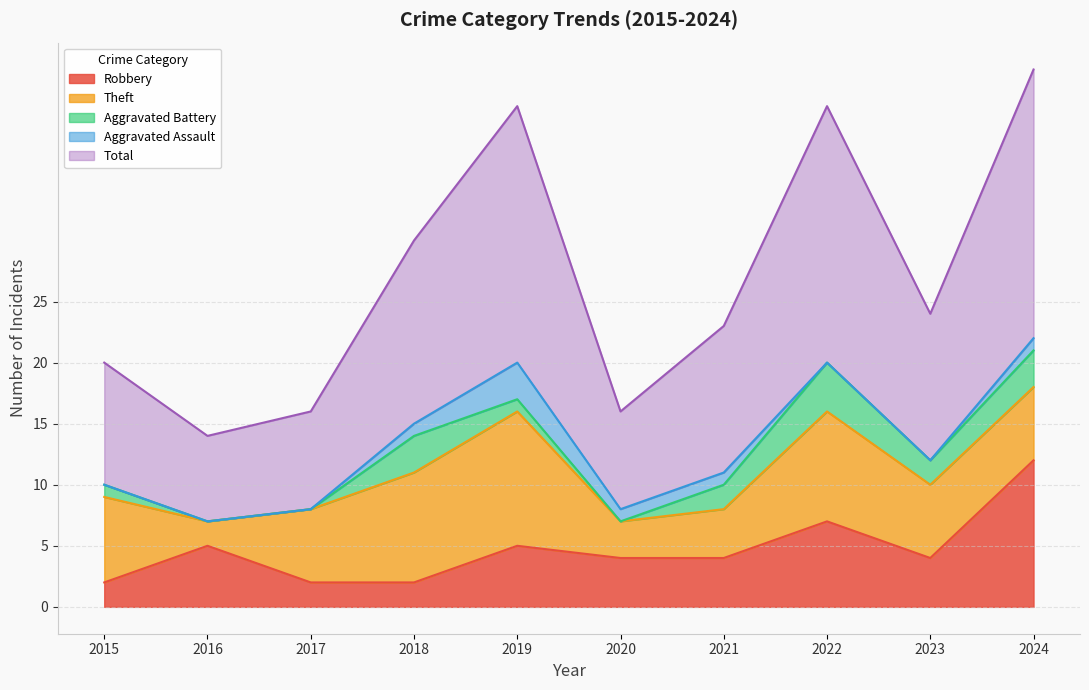

What is the difference between the second highest and second lowest values in the Robbery series?

5